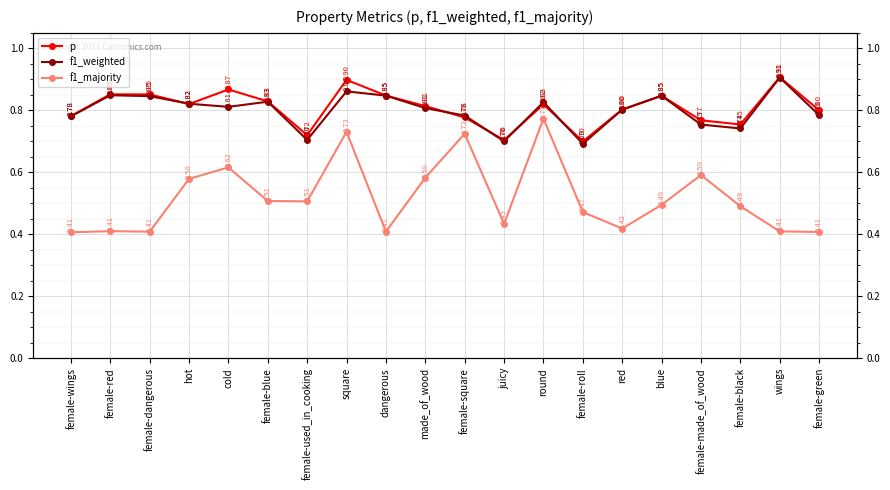

Is it true that f1_weighted equals 0.8 at female-wings?

True